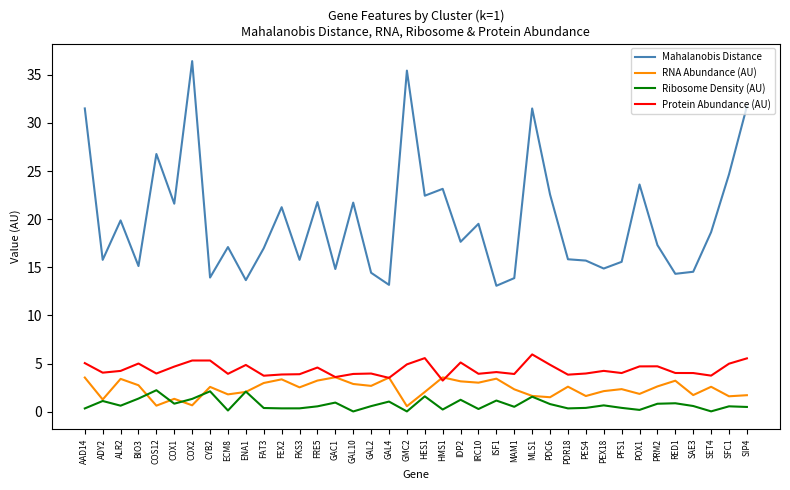

The value of Protein Abundance (AU) at GAC1 is 0.8. True or false?

False